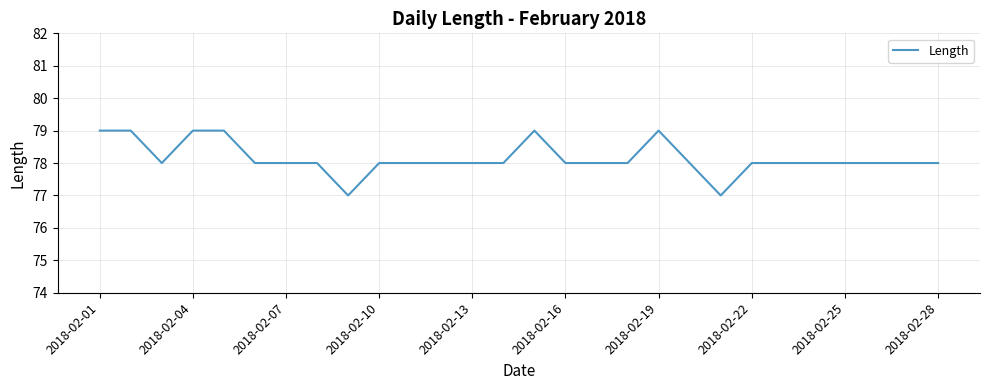

What is the maximum value shown in the chart?

79